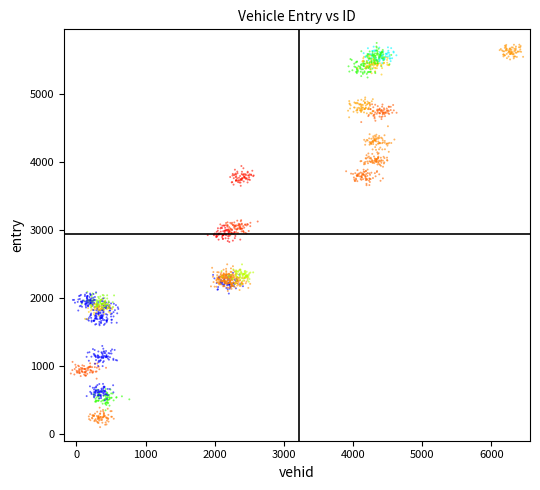

What is the range of Y values (max minus min)?

5653.0